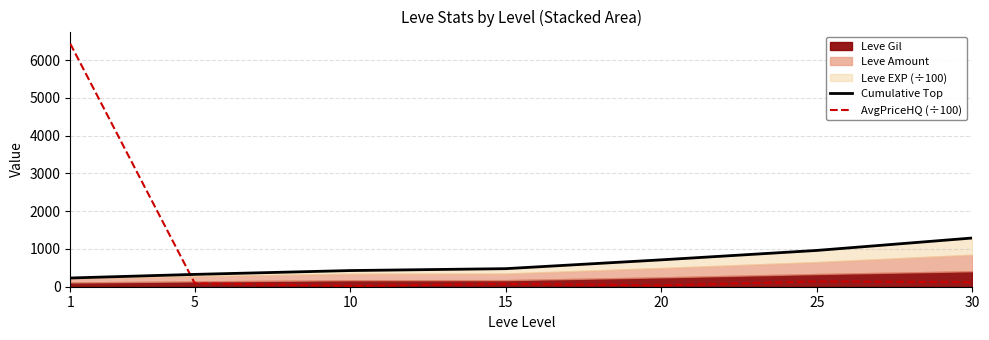

Count the number of categories in the chart.

7